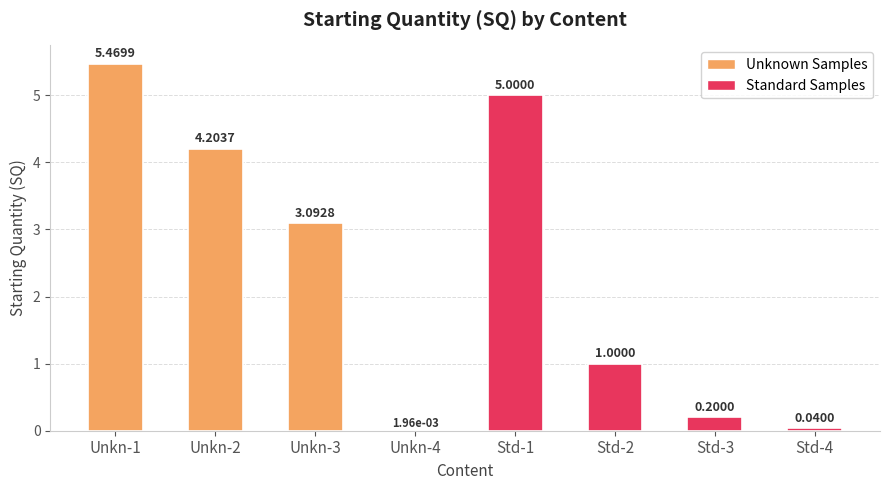

What is the sum of all values?

19.0